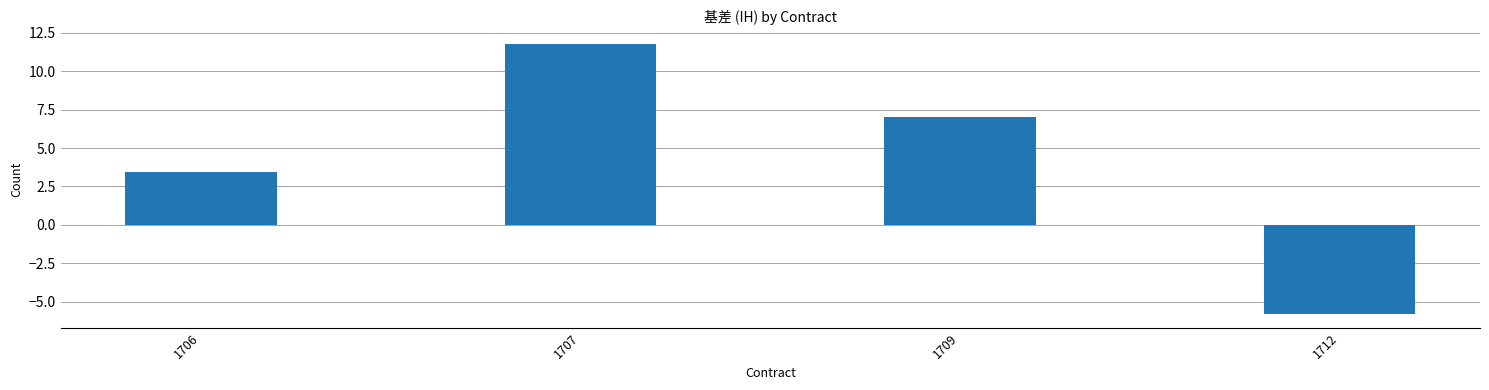

Reading left to right, transcribe all the data shown in this chart.

3.4	11.8	7.0	-5.8